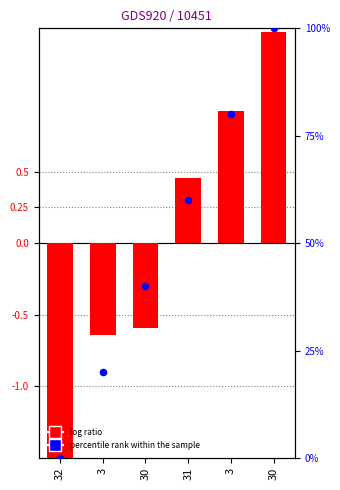

Which series contains the highest Y value?

percentile rank within the sample